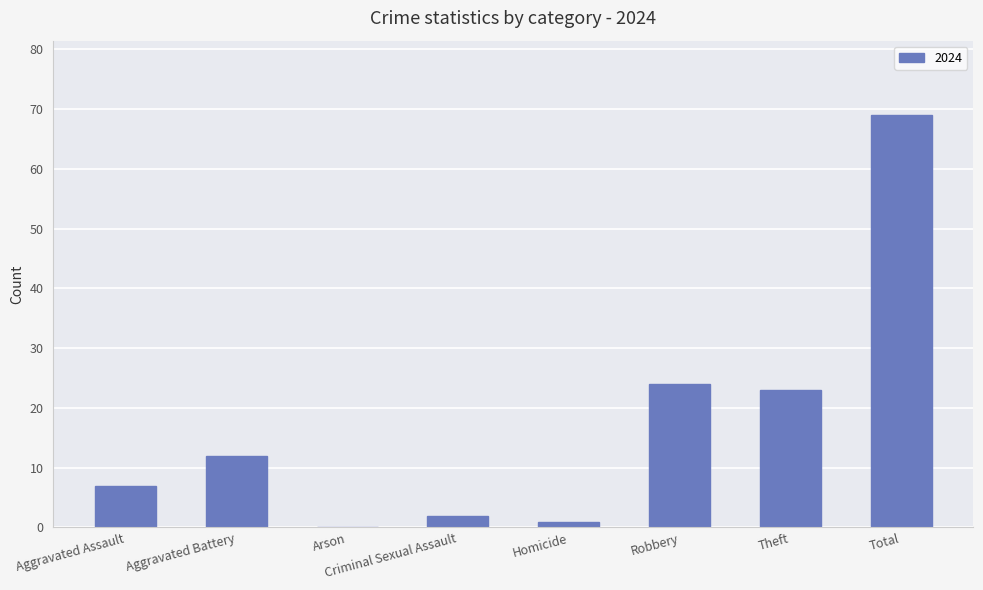

What is the ratio of the value at Total to the value at Aggravated Assault?

9.9